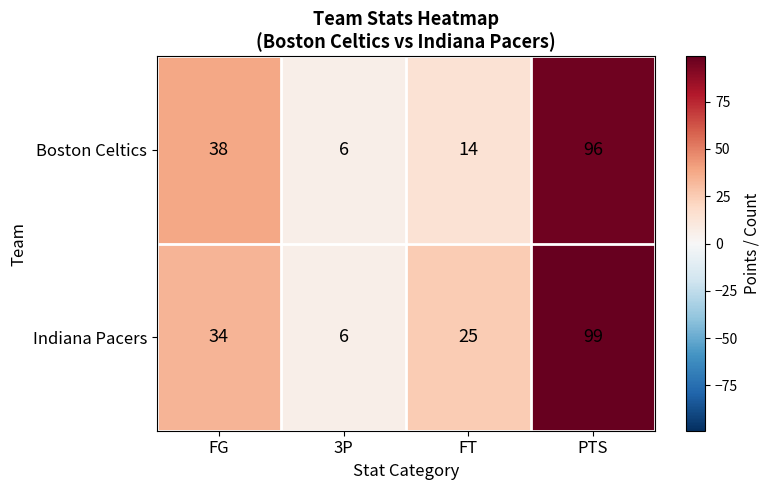

Is the value of Boston Celtics at FG greater than the value of Indiana Pacers at FG?

Yes